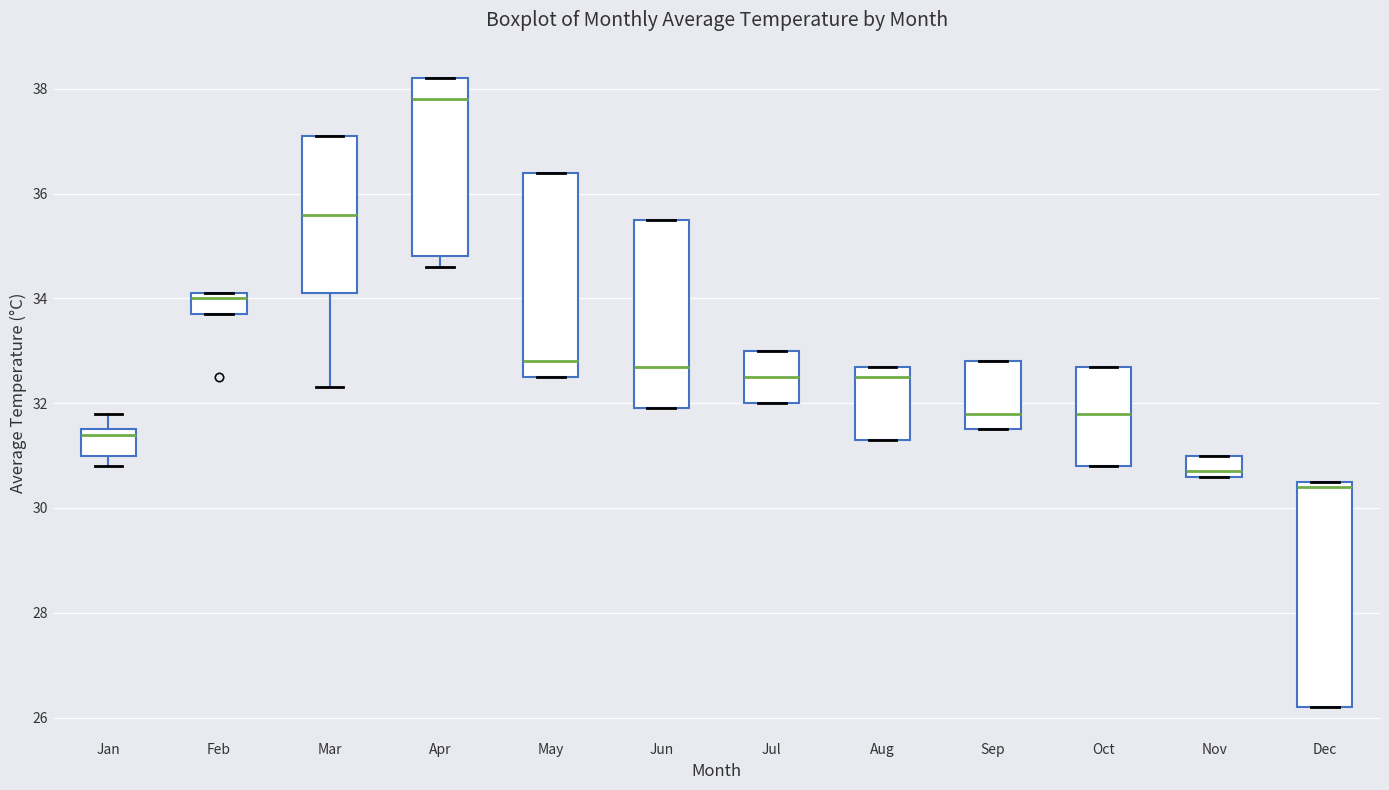

Reading left to right, read every box against the y-axis: the position of its median line, the range the box covers, and the ends of its whiskers. The values are not printed on the chart, so give them approximately, as read against the axis.

Jan: median 31.4, box 31.0 to 31.6, whiskers 30.8 to 31.8
Feb: median 34.0, box 33.8 to 34.2, whiskers 33.8 to 34.2
Mar: median 35.6, box 34.2 to 37.2, whiskers 32.4 to 37.2
Apr: median 37.8, box 34.8 to 38.2, whiskers 34.6 to 38.2
May: median 32.8, box 32.6 to 36.4, whiskers 32.6 to 36.4
Jun: median 32.8, box 32.0 to 35.6, whiskers 32.0 to 35.6
Jul: median 32.6, box 32.0 to 33.0, whiskers 32.0 to 33.0
Aug: median 32.6, box 31.4 to 32.8, whiskers 31.4 to 32.8
Sep: median 31.8, box 31.6 to 32.8, whiskers 31.6 to 32.8
Oct: median 31.8, box 30.8 to 32.8, whiskers 30.8 to 32.8
Nov: median 30.8, box 30.6 to 31.0, whiskers 30.6 to 31.0
Dec: median 30.4, box 26.2 to 30.6, whiskers 26.2 to 30.6